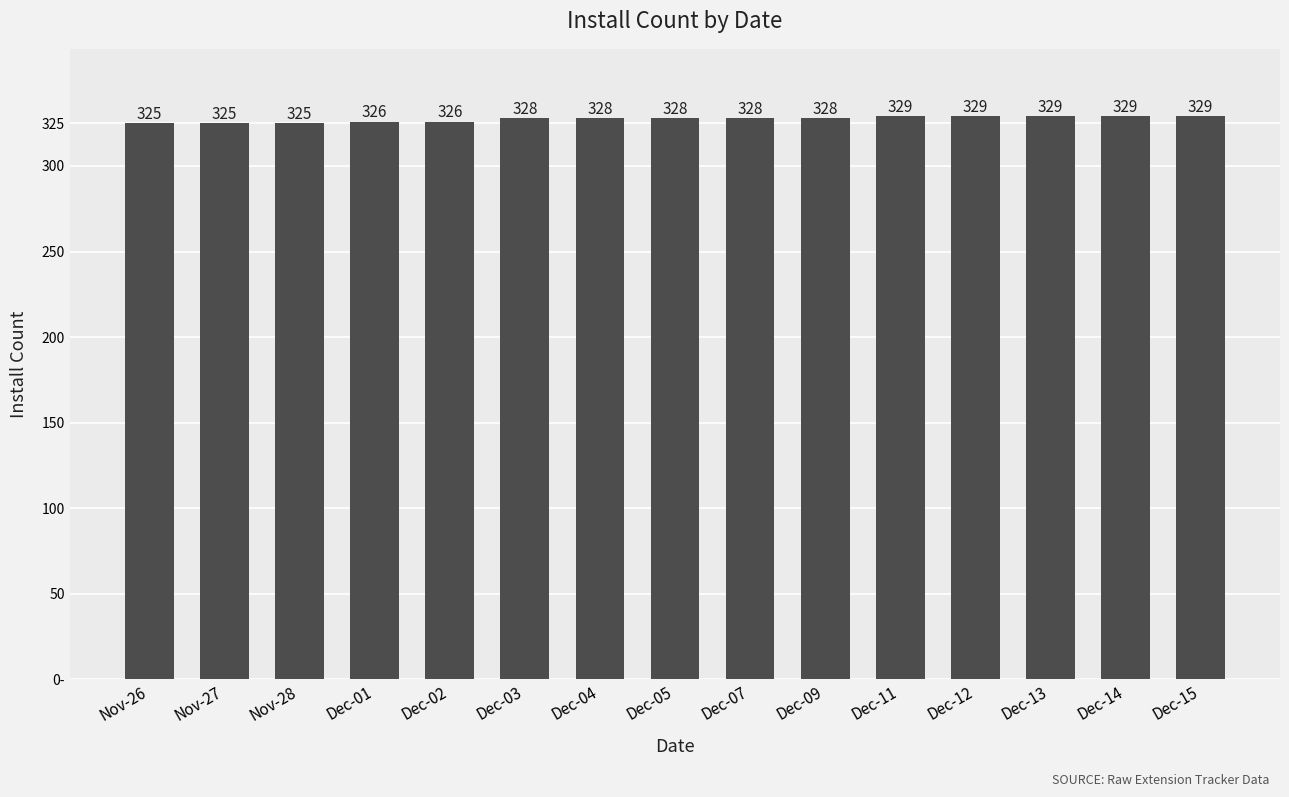

Are the bars horizontal?

No